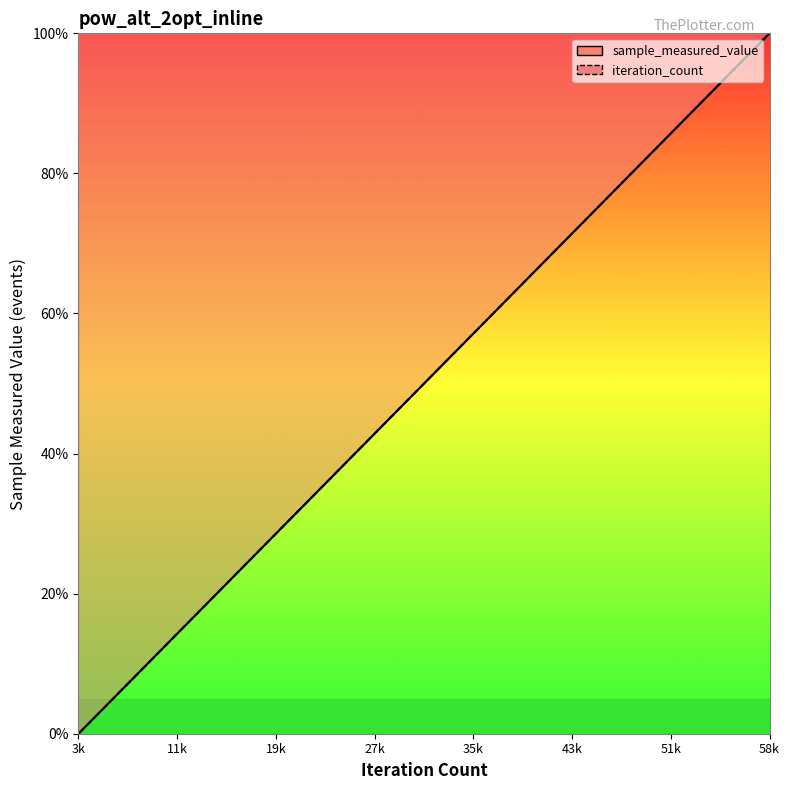

What is the difference between the maximum and minimum values in the iteration_count series?

100.0